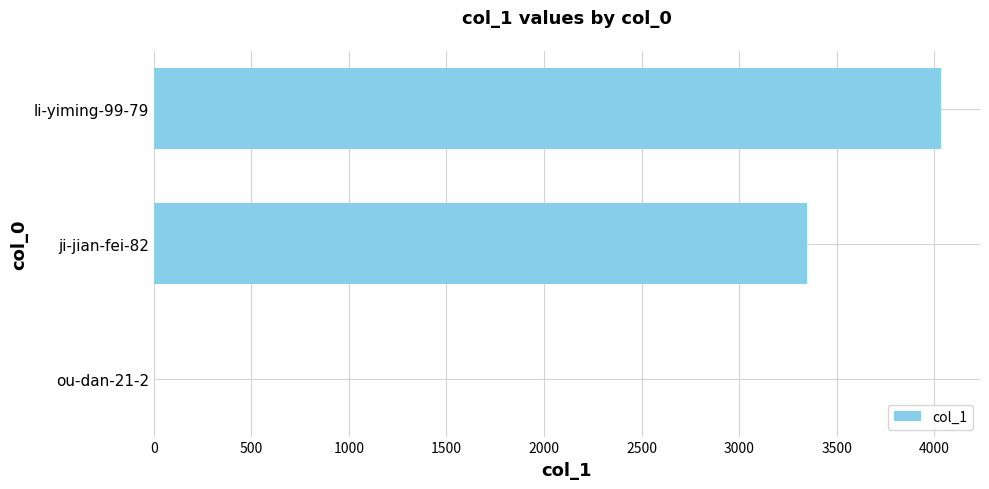

What is the sum of all values?

7383